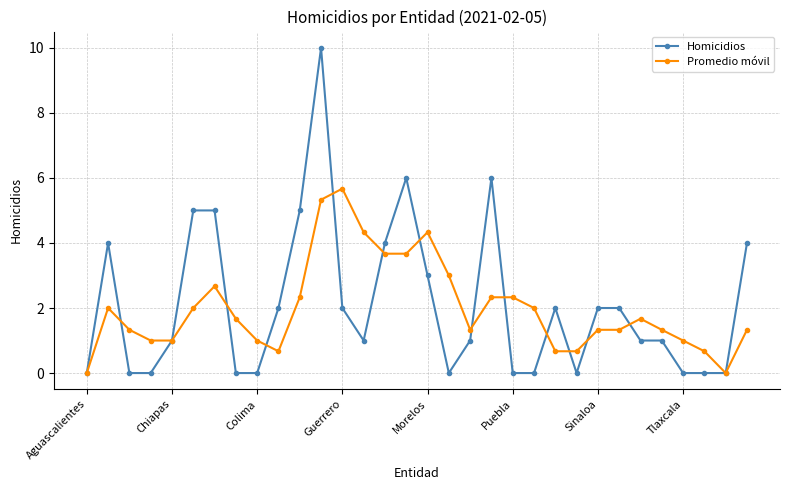

List the series in order of their peak value, lowest first.

Promedio móvil, Homicidios